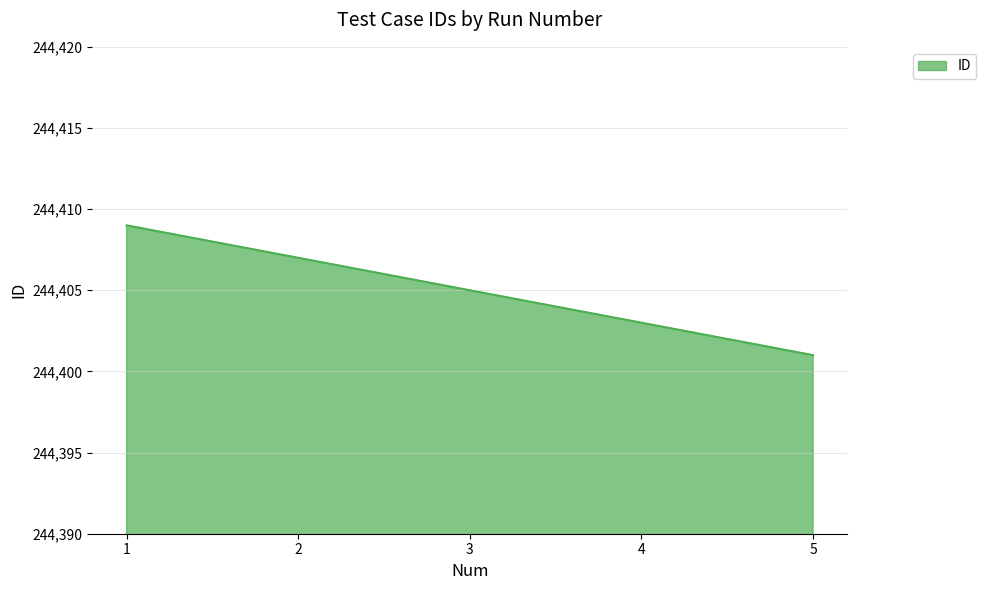

Reading left to right, transcribe all the data shown in this chart.

244409	244407	244405	244403	244401